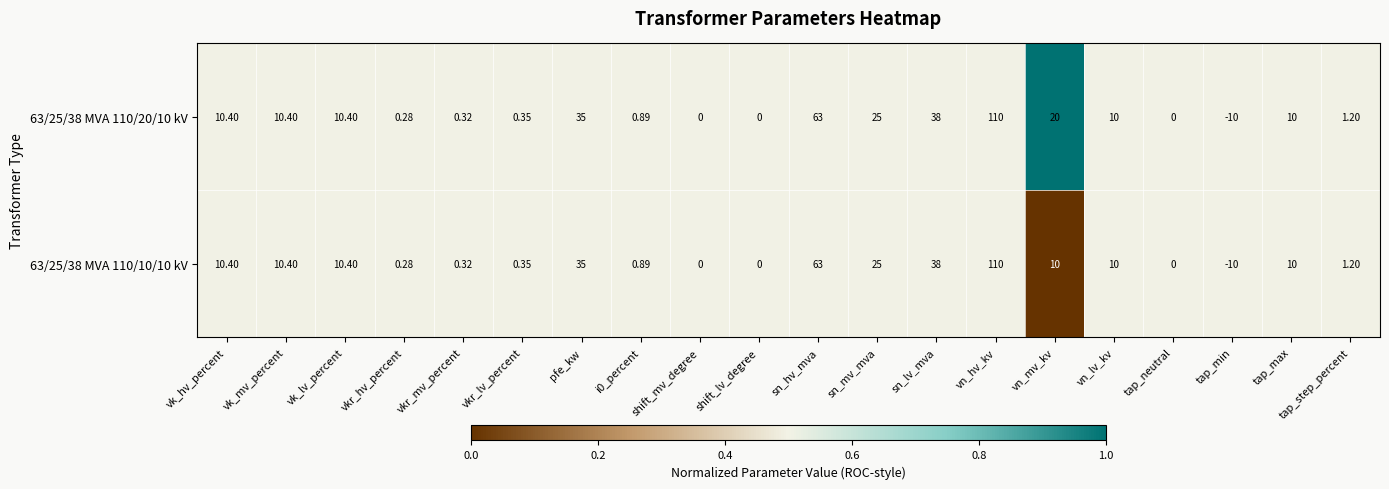

At which label is 63/25/38 MVA 110/10/10 kV closest to 50?

sn_lv_mva